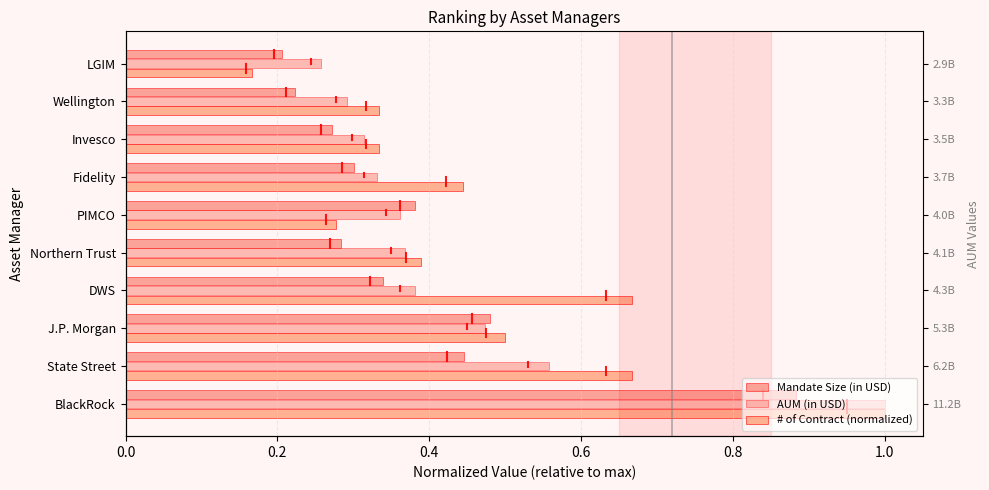

At LGIM, list the series in order from smallest to largest.

# of Contract (normalized), Mandate Size (in USD), AUM (in USD)